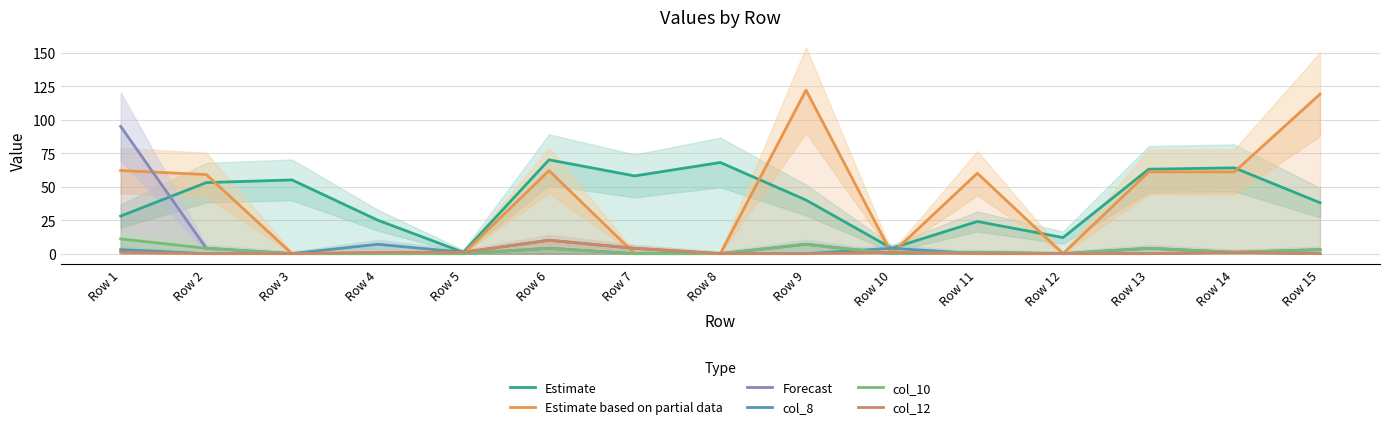

What is the difference between the highest and lowest values at Row 4?

25